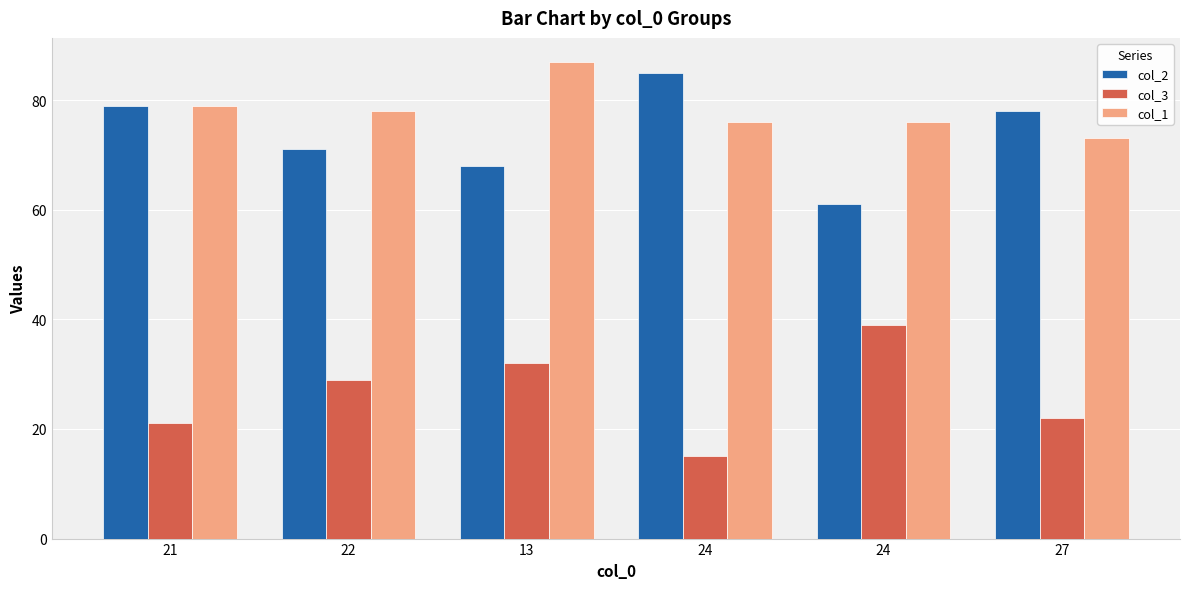

How many data points does each series have?

6